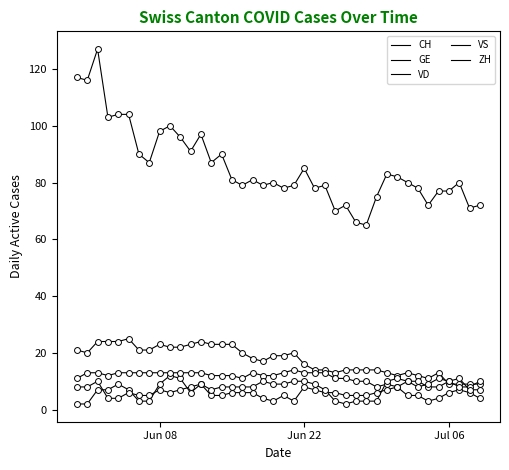

Does the chart have visible grid lines?

No